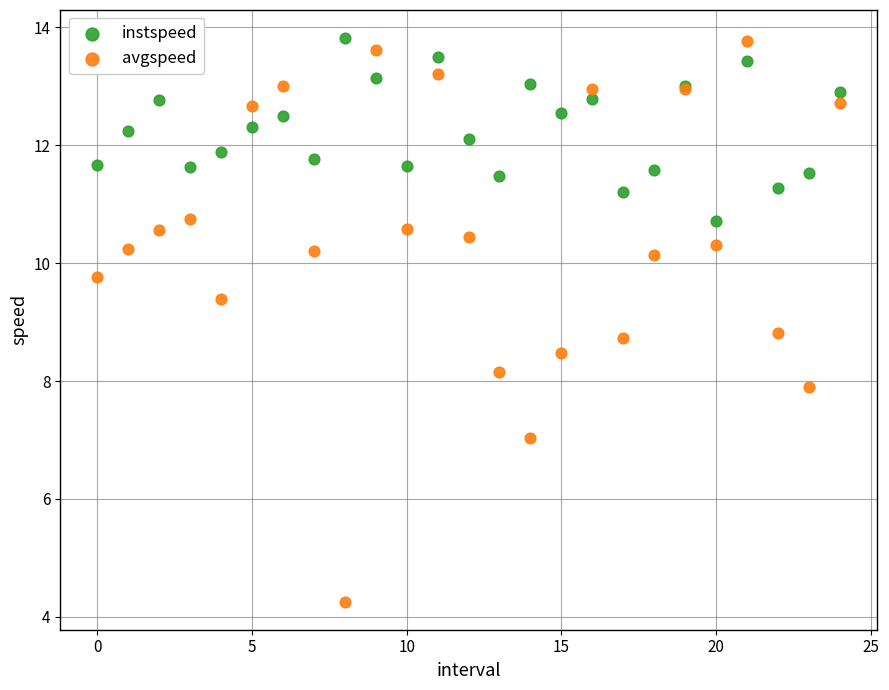

Which series has the largest Y range (max minus min)?

avgspeed